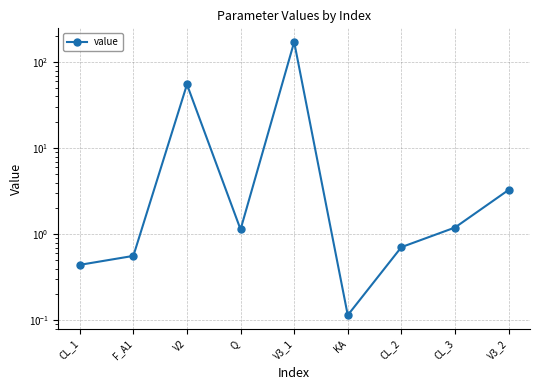

What is the minimum value shown in the chart?

0.1